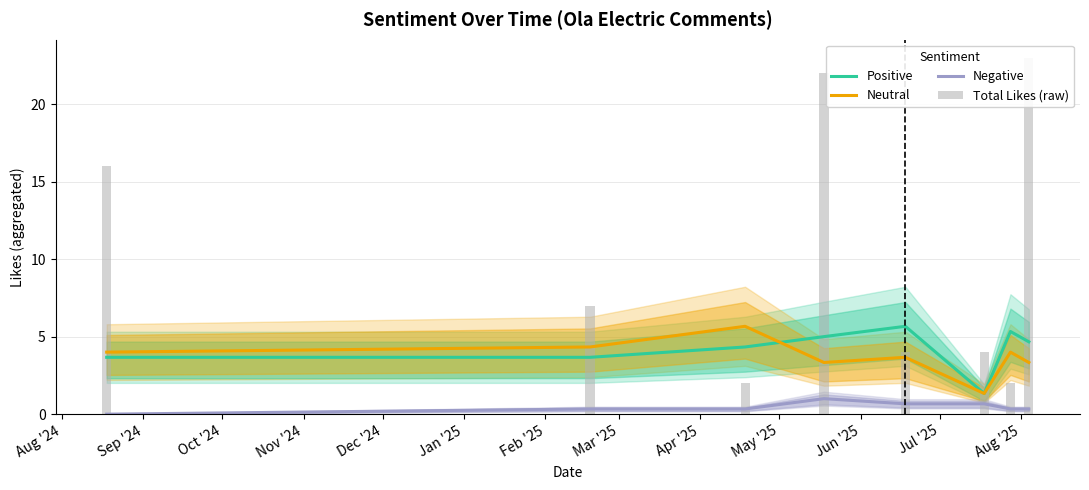

True or false: Neutral and Negative intersect in this chart.

False